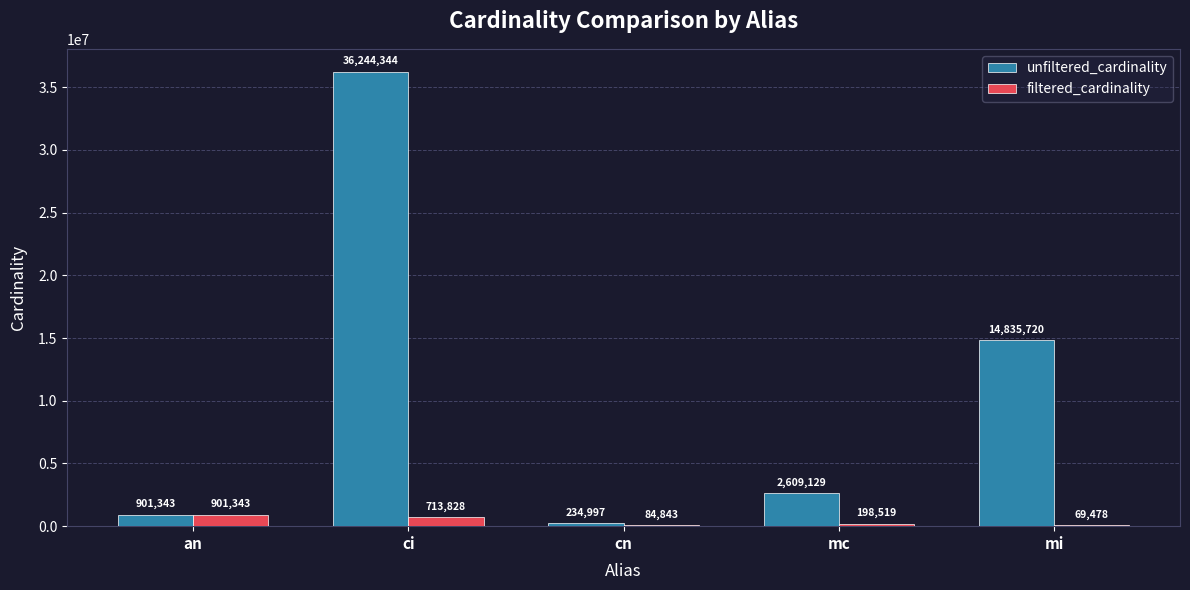

What is the difference between the filtered_cardinality values at cn and ci?

628985